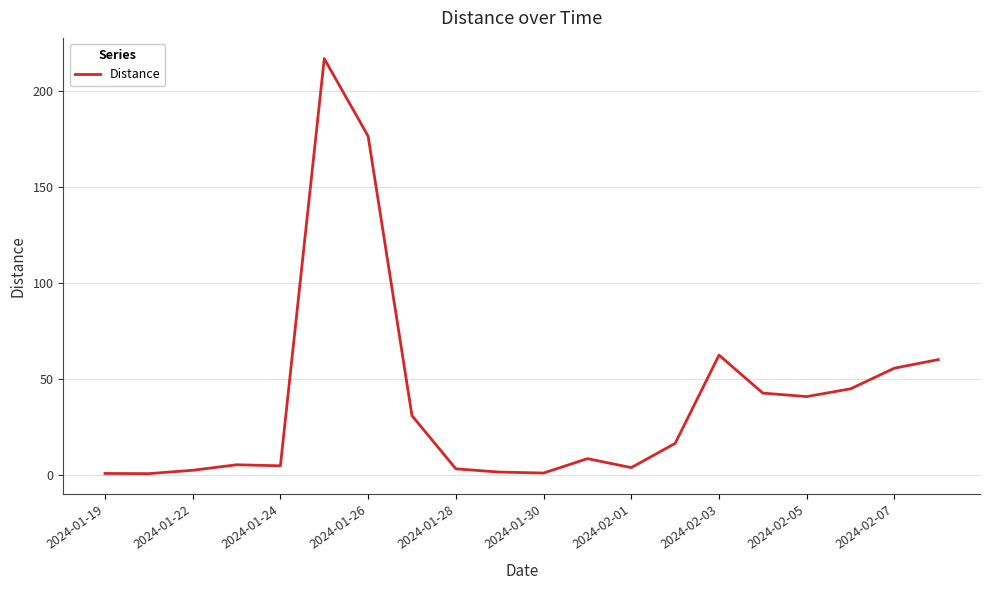

What is the greatest value displayed?

216.7